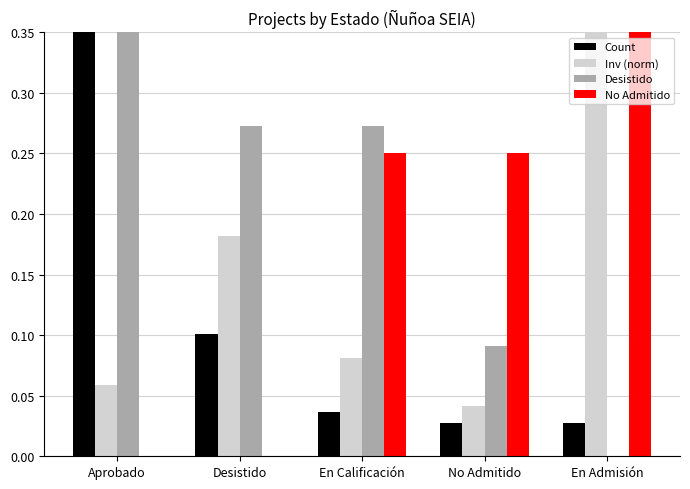

List the labels in order of Inv (norm) value, largest first.

En Admisión, Desistido, En Calificación, Aprobado, No Admitido